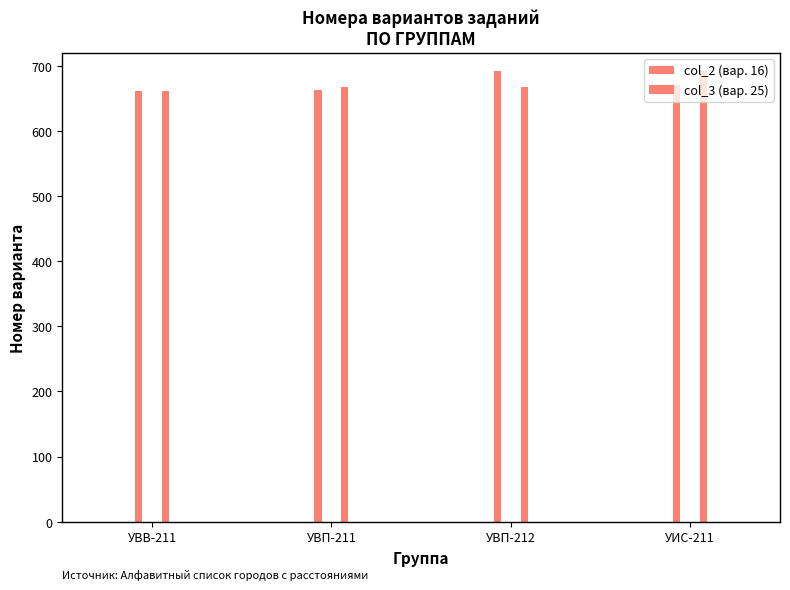

At which category does the chart reach its minimum across all series?

УВВ-211